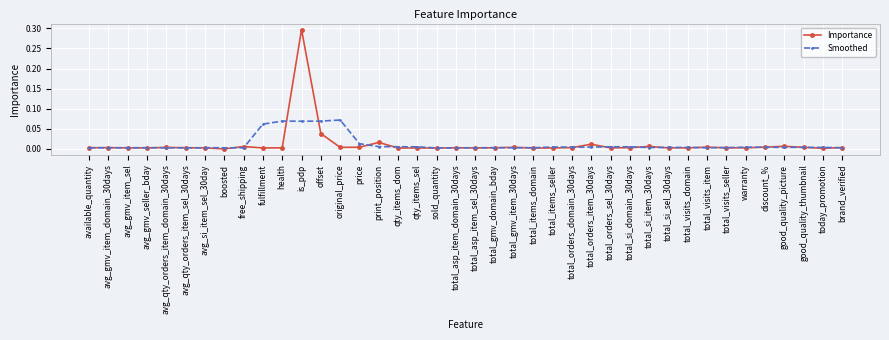

What is the label of the 8th point from the left?

boosted